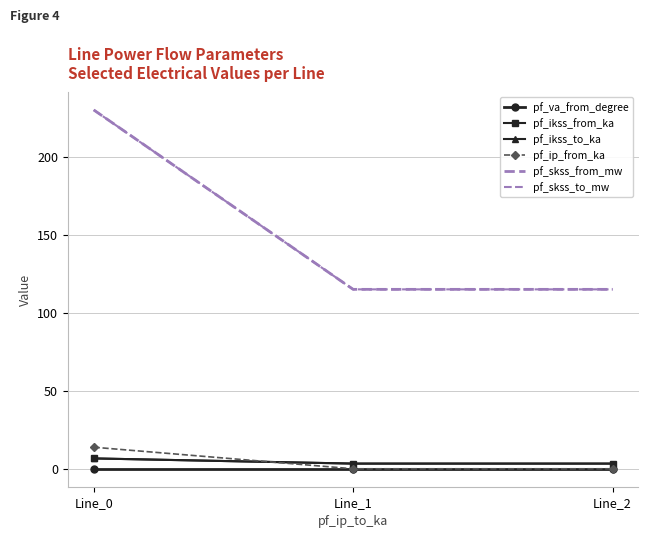

Is it true that pf_ikss_from_ka equals 1.7 at Line_1?

False